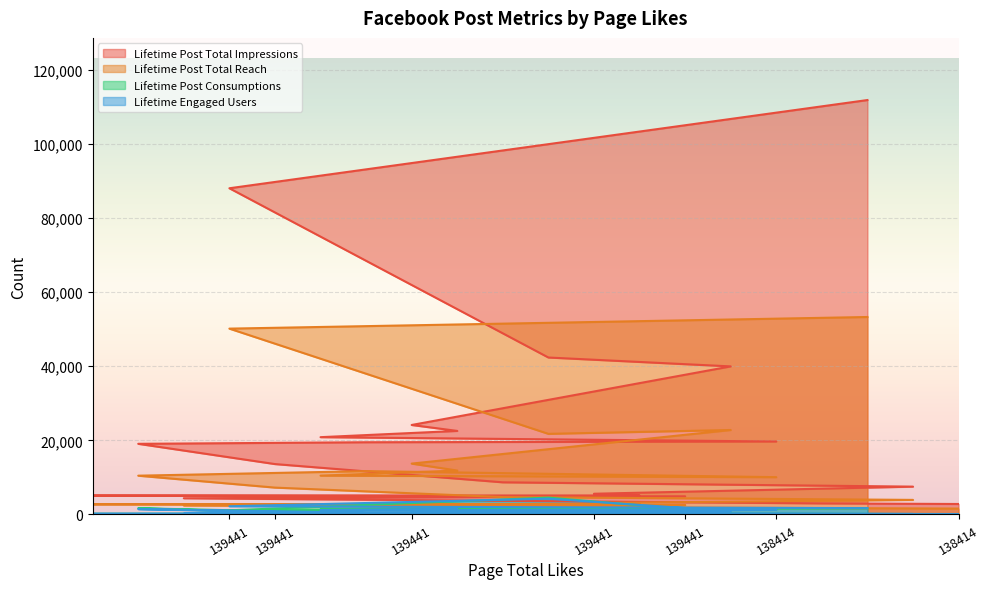

Reading left to right, what are all the values shown in this chart?

Lifetime Post Total Impressions: 5091	19057	4373	87991	13594	20849	19479	24137	22538	8668	42334	5590	5133	4896	39941	19680	2981	111785	7509	2825
Lifetime Post Total Reach: 2752	10460	2413	50128	7244	10472	11692	13720	11844	4694	21744	3112	2847	2549	22784	10060	1722	53264	3930	1591
Lifetime Post Consumptions: 159	1674	154	1119	580	1389	364	305	1692	250	4540	145	133	168	417	1425	148	1655	112	111
Lifetime Engaged Users: 178	1457	177	2211	671	1191	481	537	1530	280	4258	208	193	249	887	1264	163	1706	130	121